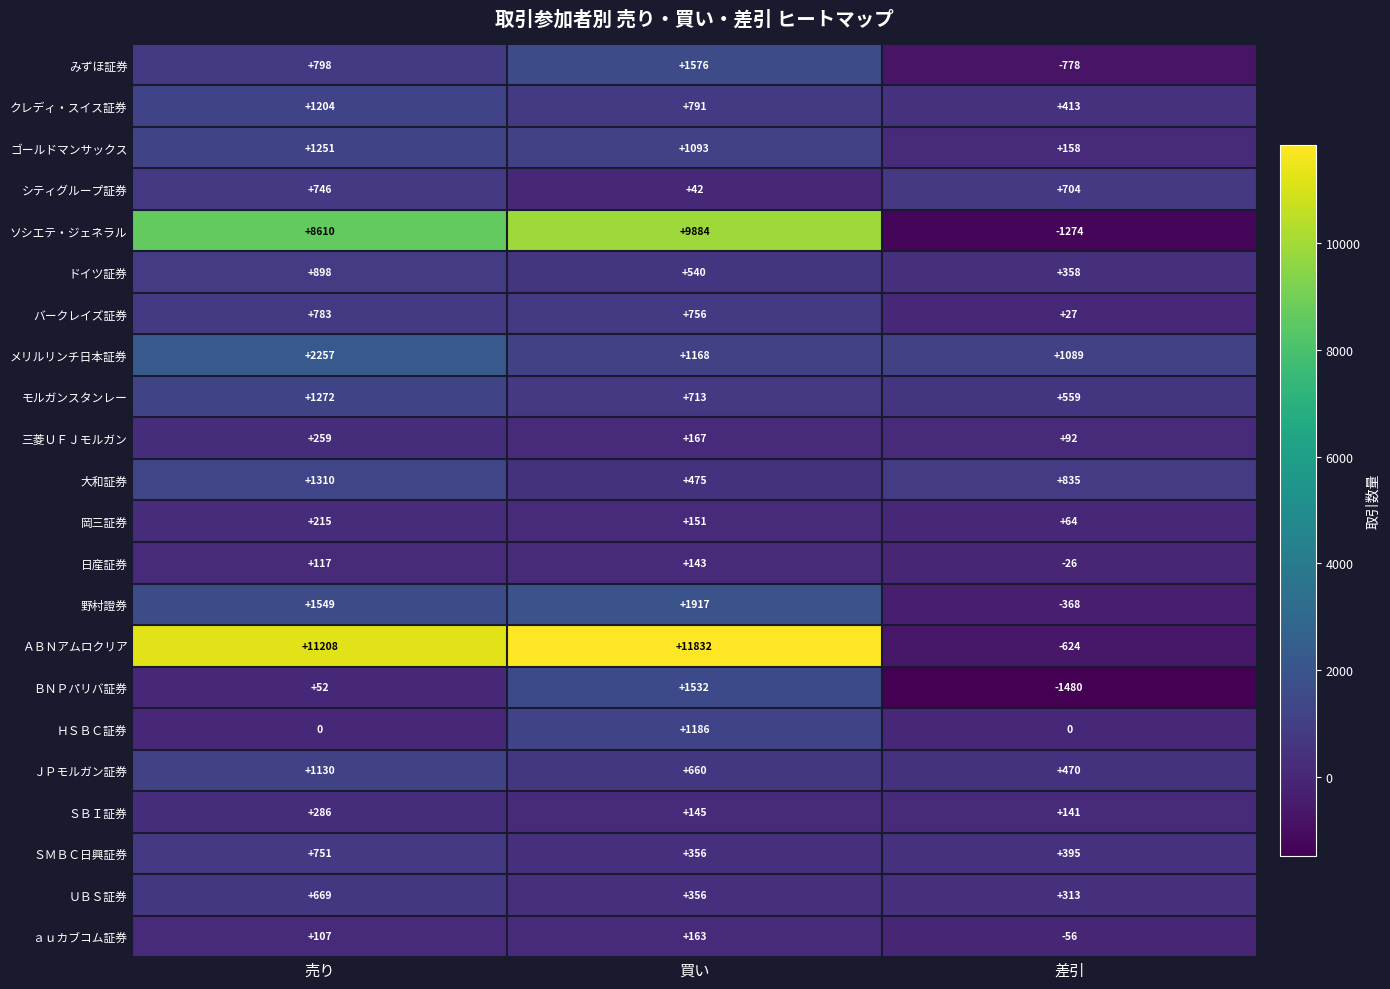

Rank the series at 売り from lowest to highest value.

ＨＳＢＣ証券, ＢＮＰパリバ証券, ａｕカブコム証券, 日産証券, 岡三証券, 三菱ＵＦＪモルガン, ＳＢＩ証券, ＵＢＳ証券, シティグループ証券, ＳＭＢＣ日興証券, バークレイズ証券, みずほ証券, ドイツ証券, ＪＰモルガン証券, クレディ・スイス証券, ゴールドマンサックス, モルガンスタンレー, 大和証券, 野村證券, メリルリンチ日本証券, ソシエテ・ジェネラル, ＡＢＮアムロクリア